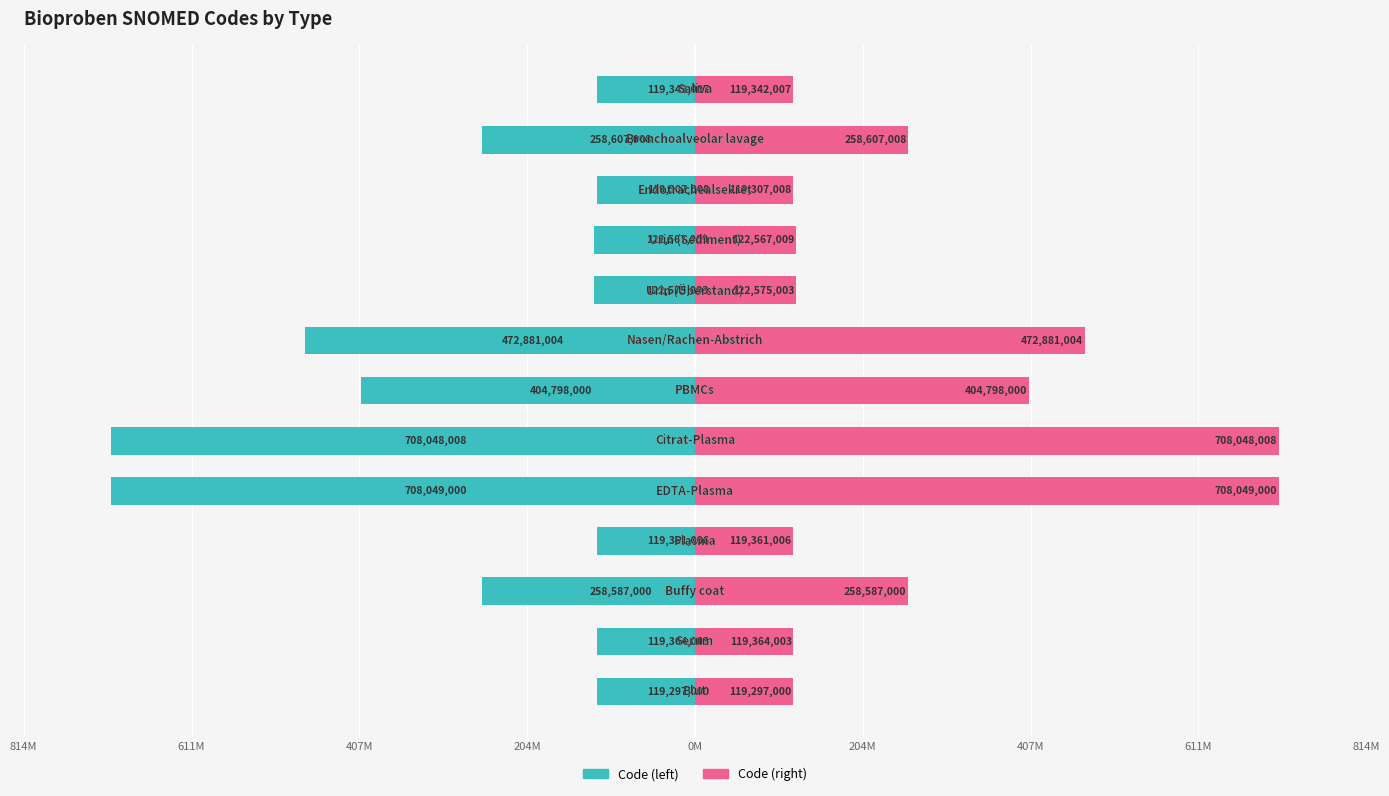

Which series has the largest range (max minus min)?

Code (left)